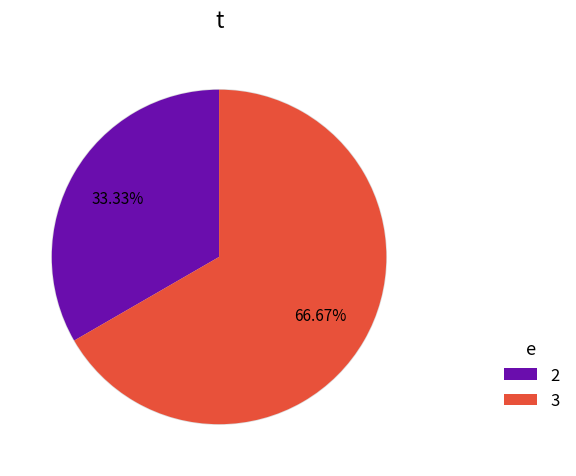

Is 3 the majority of the pie?

Yes